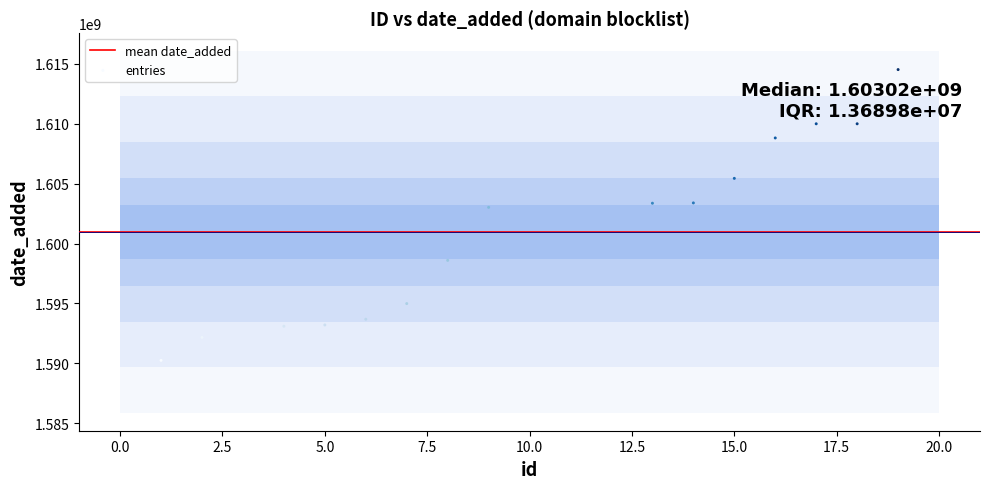

What Y value in the scatter plot is closest to 1602384495?

1603021166